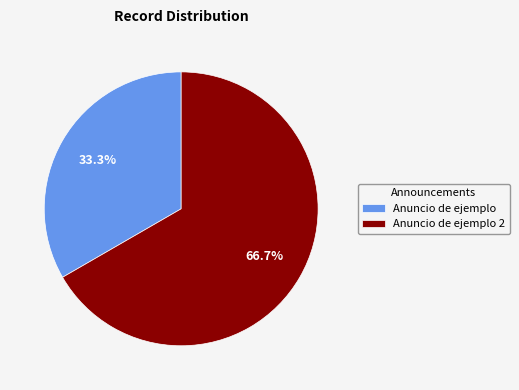

What portion of the pie excludes Anuncio de ejemplo?

66.7%